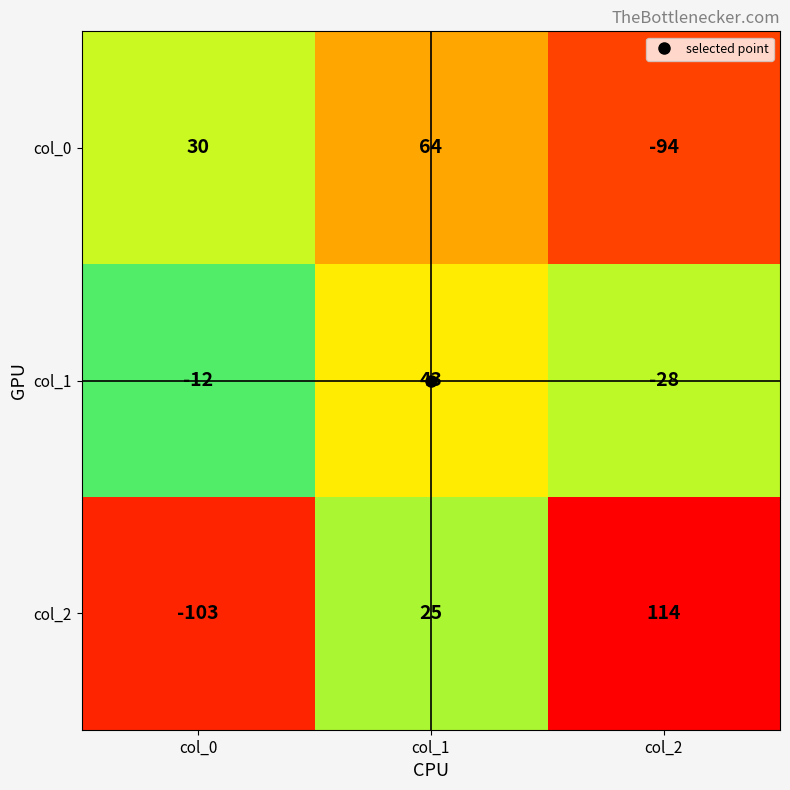

Which category has the highest value across all series?

col_2